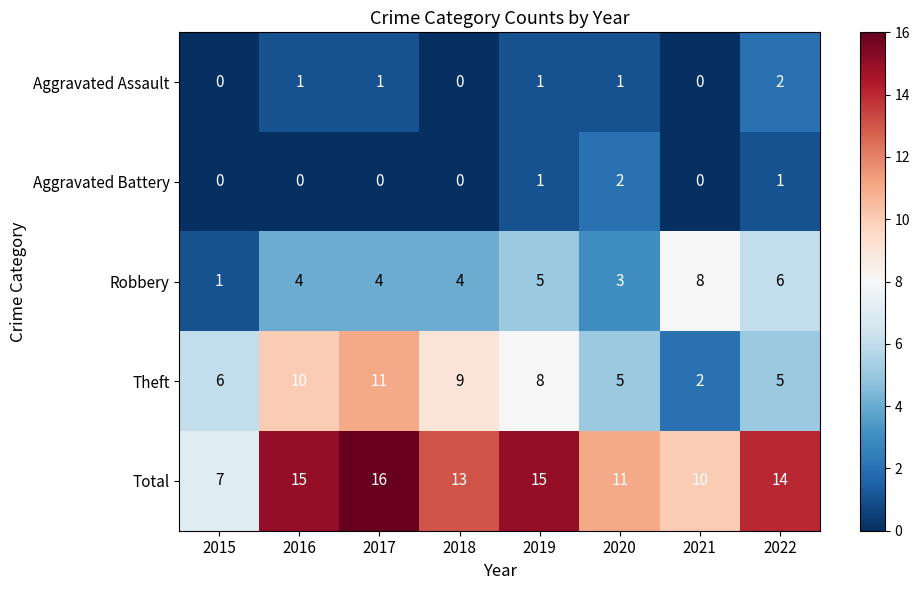

How many data points in Theft are less than 8?

4